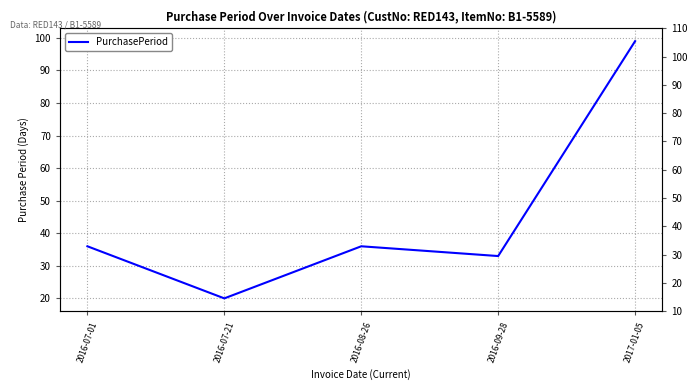

How many values are below 36?

2